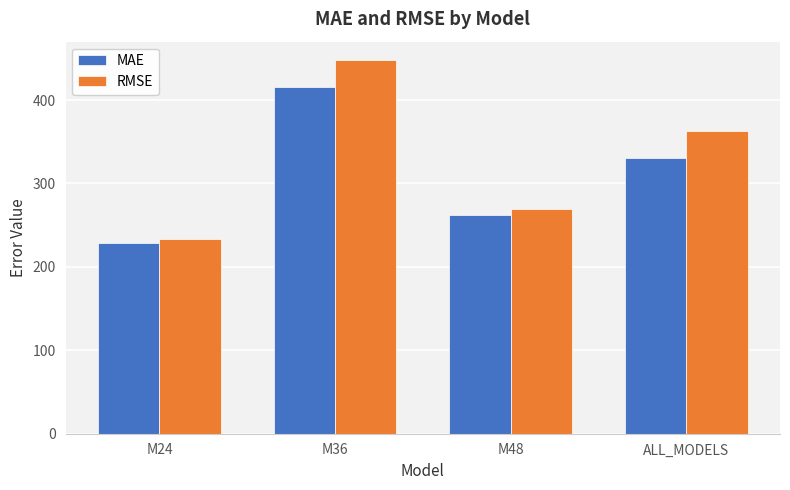

The value of RMSE at M36 is 447.6. True or false?

True